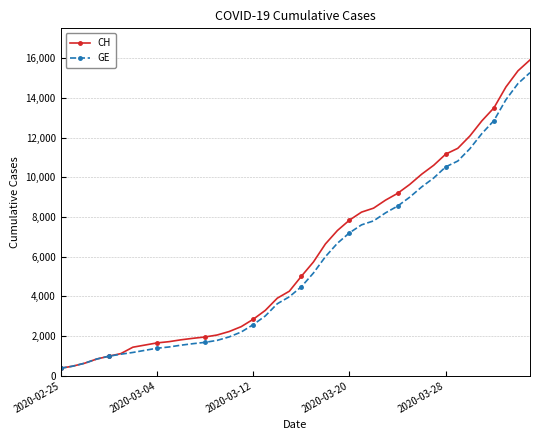

What is the smallest value displayed?

375